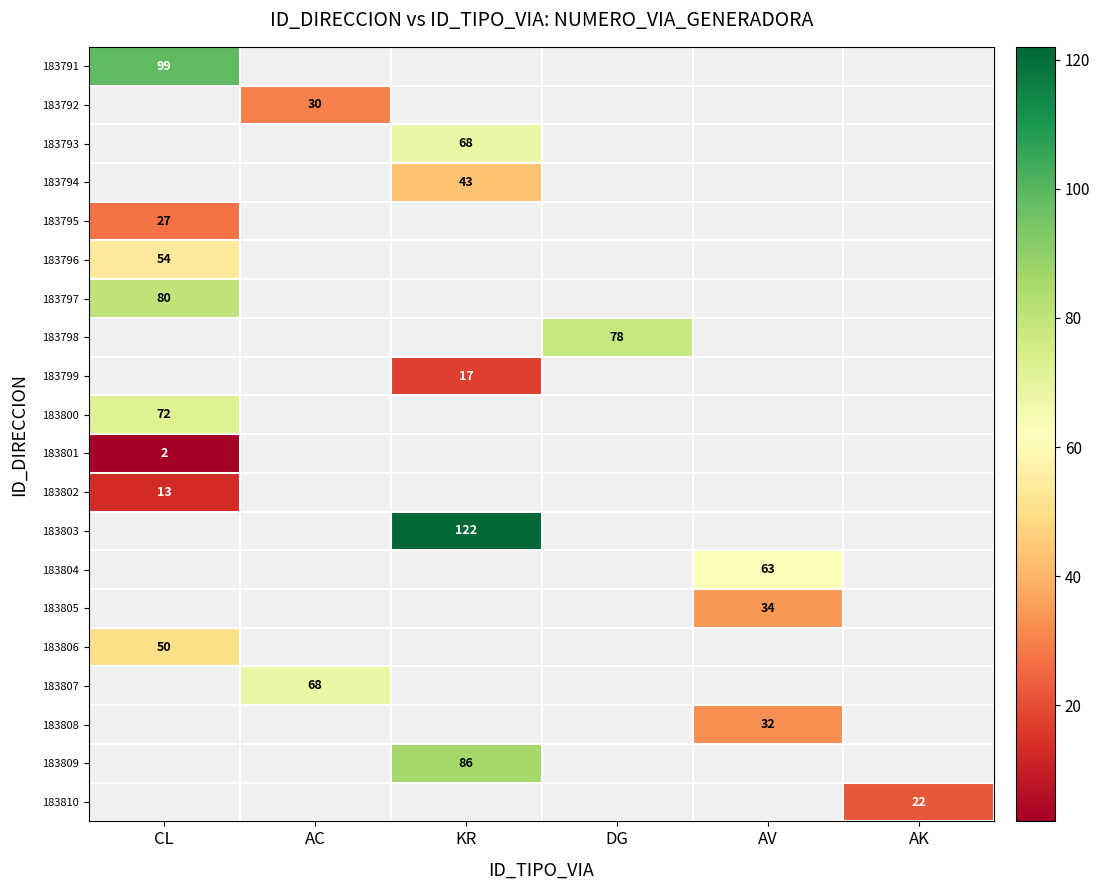

What is the minimum value shown in the chart?

2.0